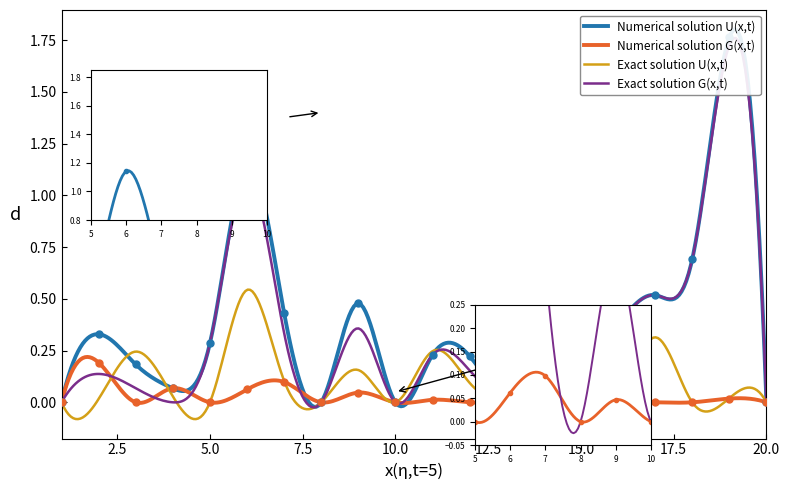

What is the difference between the highest and lowest values at 6?

1.1